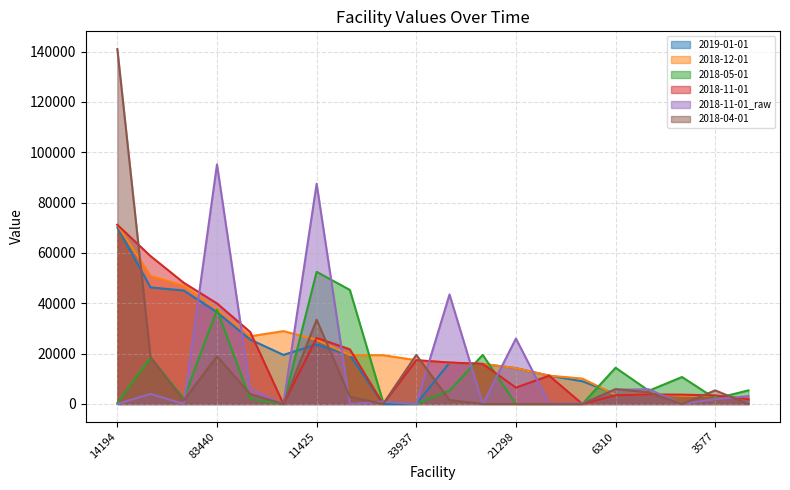

What is the label of the 1st point from the left?

14194